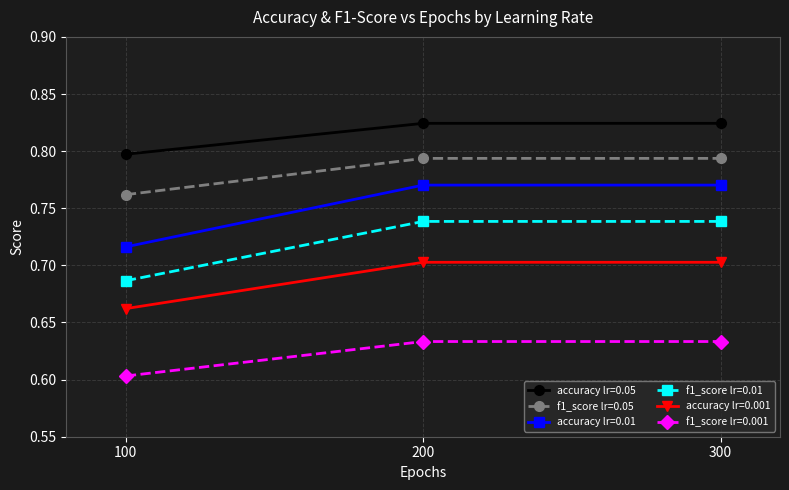

Which series has the largest range (max minus min)?

accuracy lr=0.01